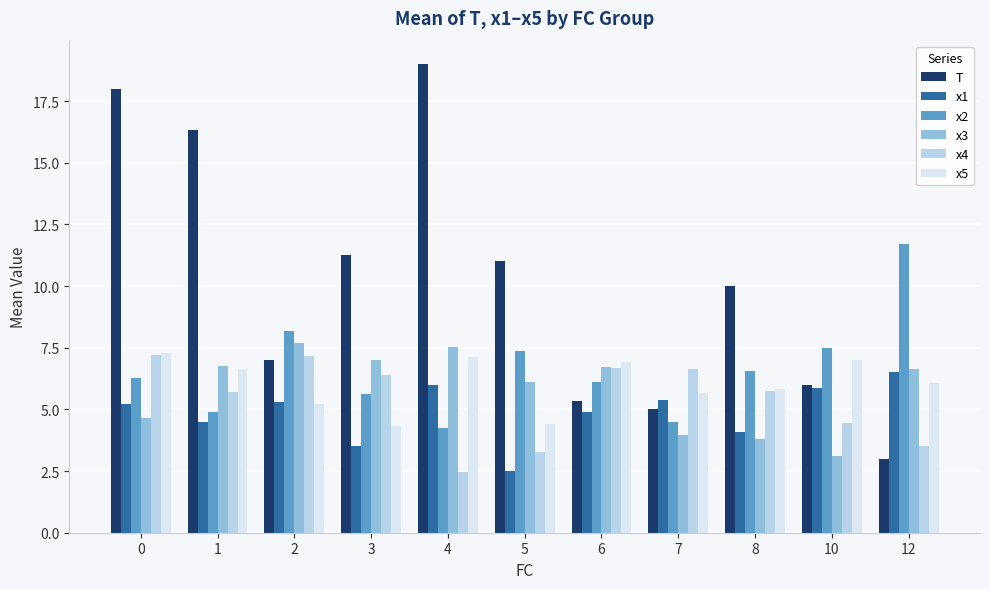

At 4, list the series in order from largest to smallest.

T, x3, x5, x1, x2, x4